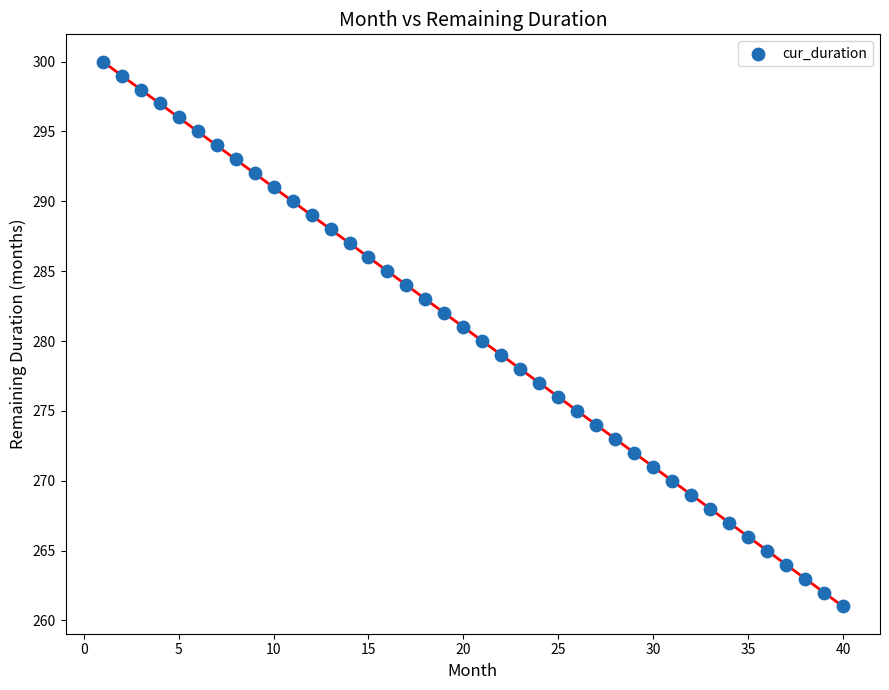

What is the range of X values (max minus min)?

39